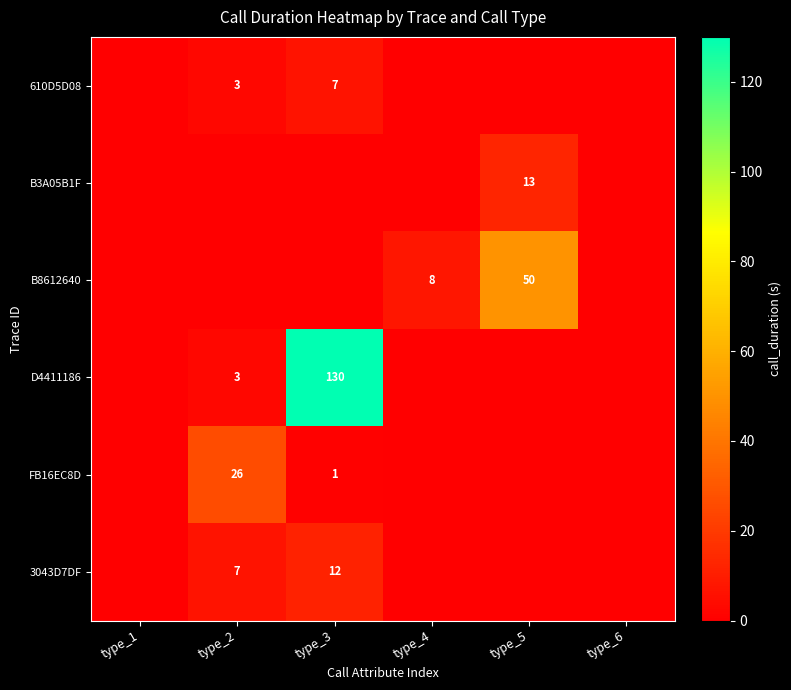

What is the total value across all series at type_3?

150